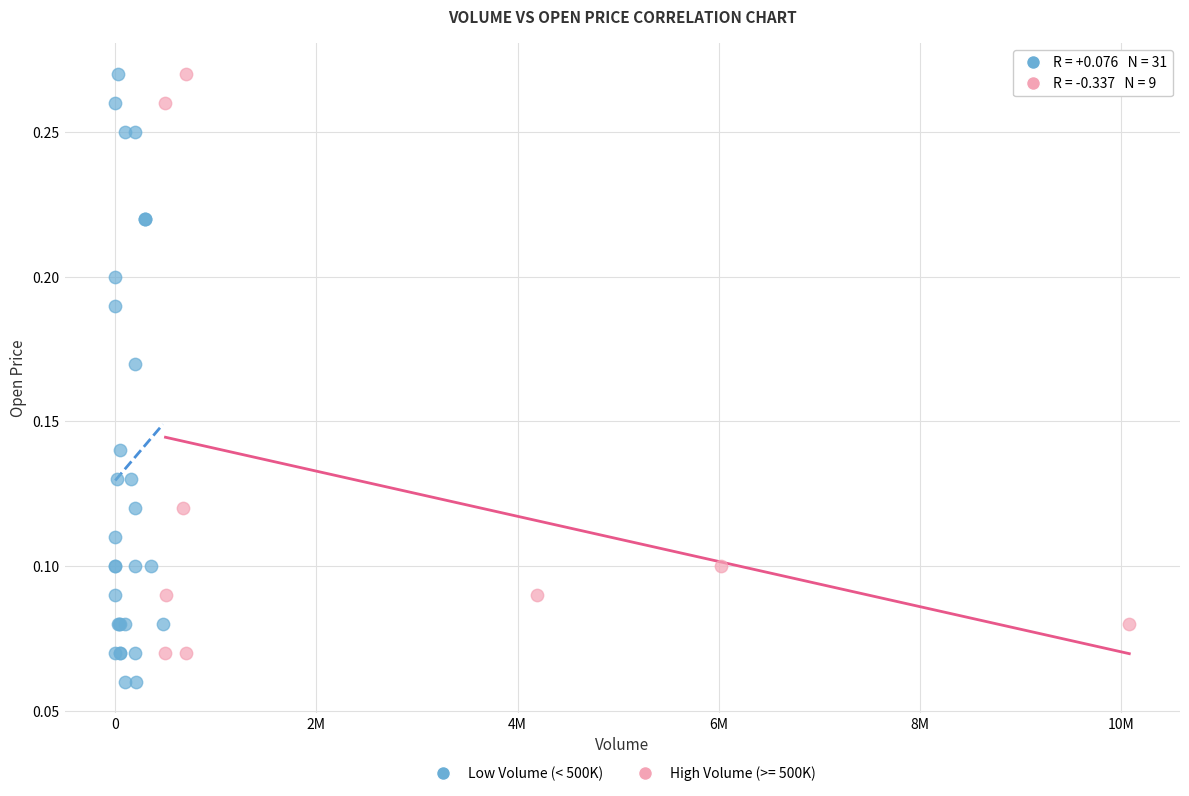

Which series has the largest Y range (max minus min)?

Low Volume (< 500K)